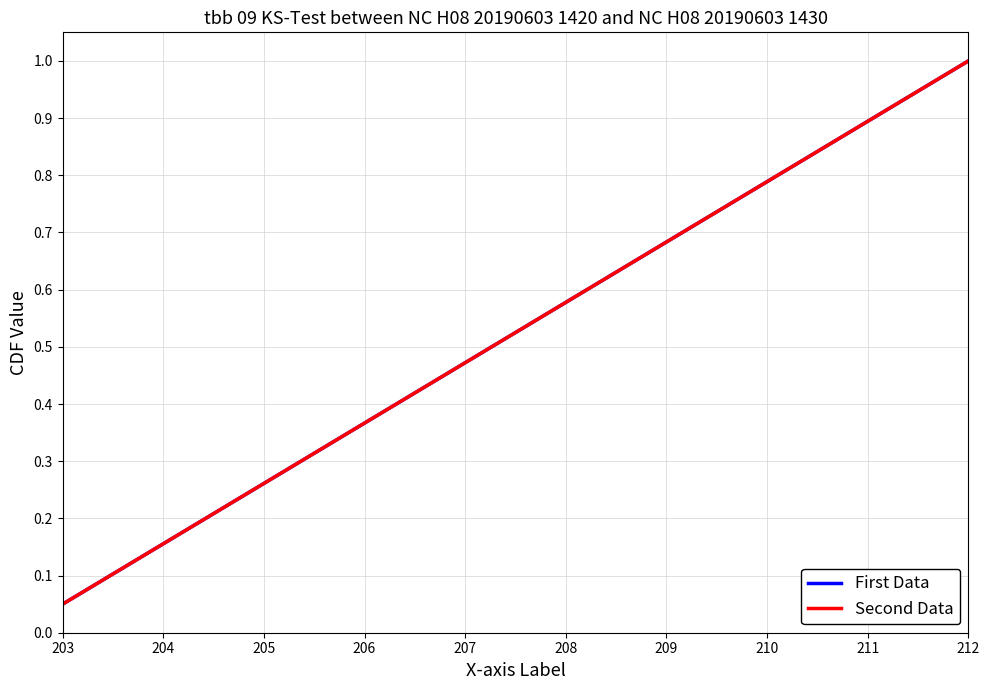

Which series has the widest spread of values?

First Data